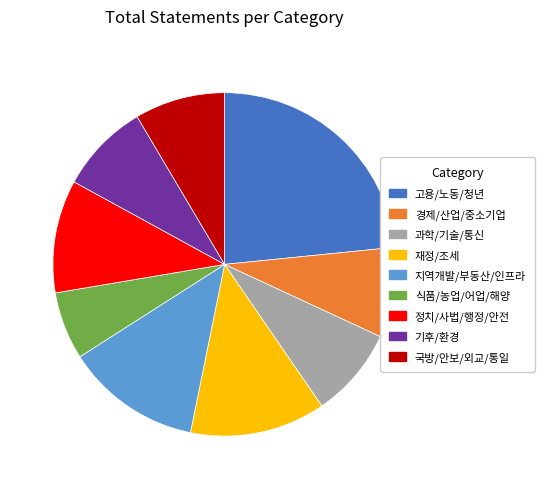

Is 식품/농업/어업/해양 the majority of the pie?

No